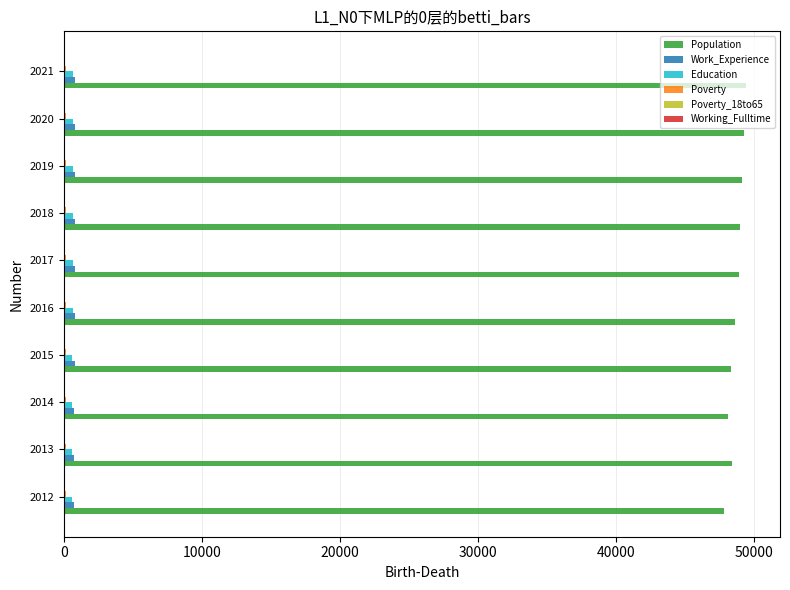

What is the sum of all Population values?

486854